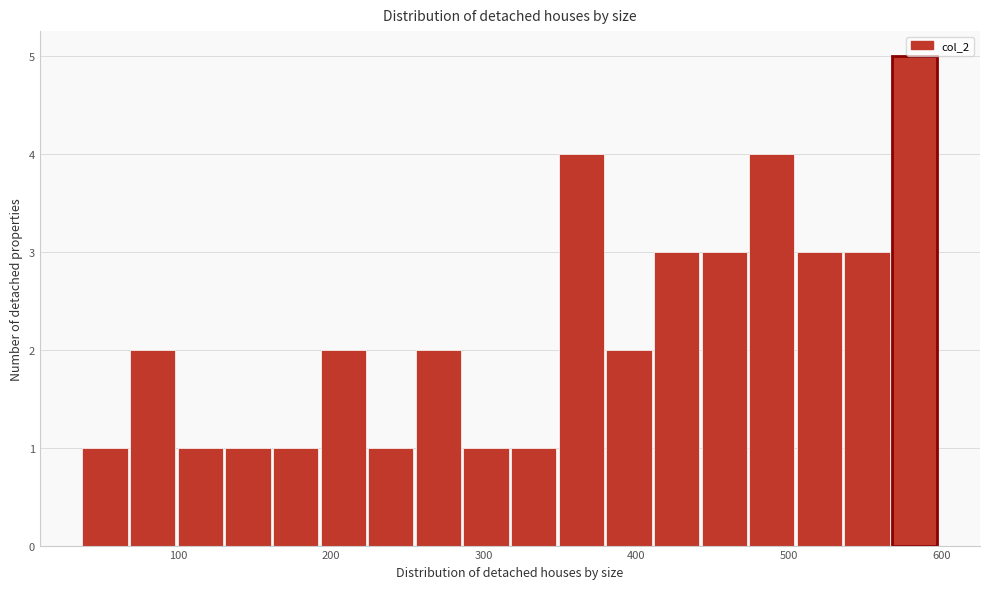

Read against the x-axis, roughly where is the centre of the tallest bar?

580